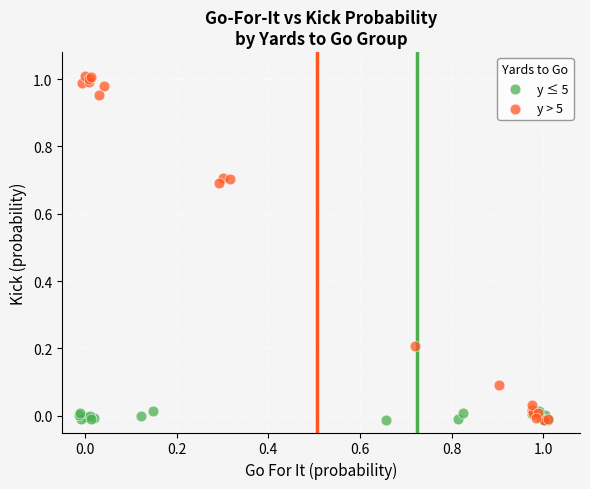

Which series has the widest spread of Y values?

y > 5